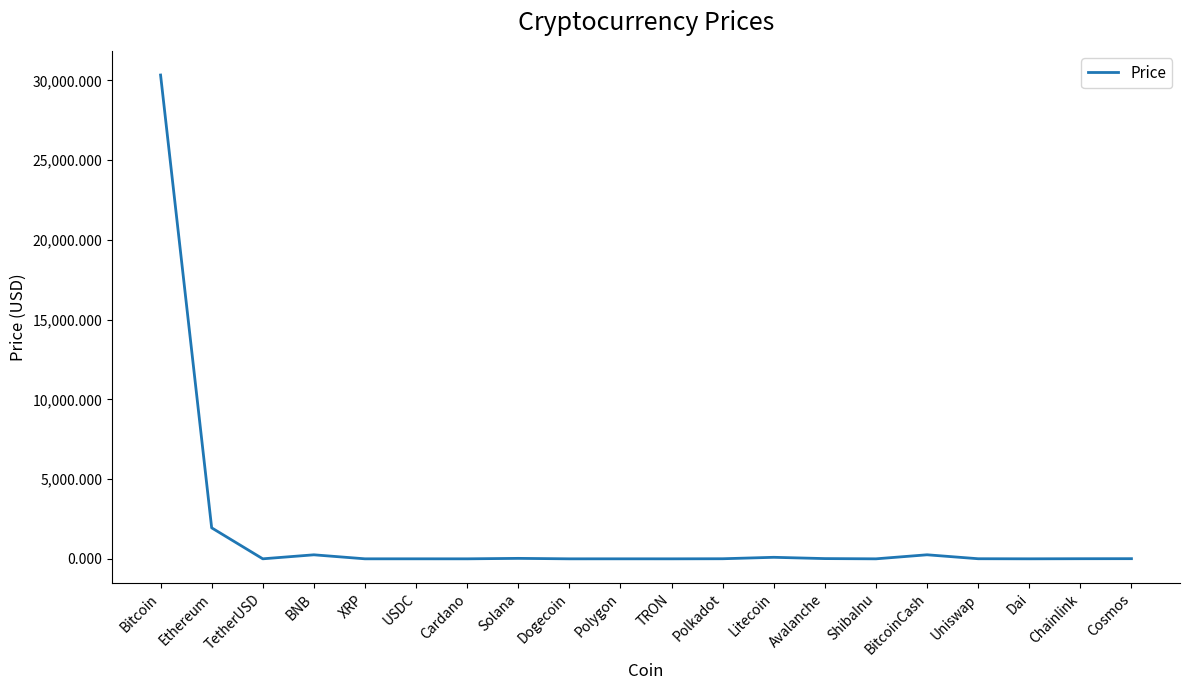

At which label is the value closest to 15169?

Ethereum